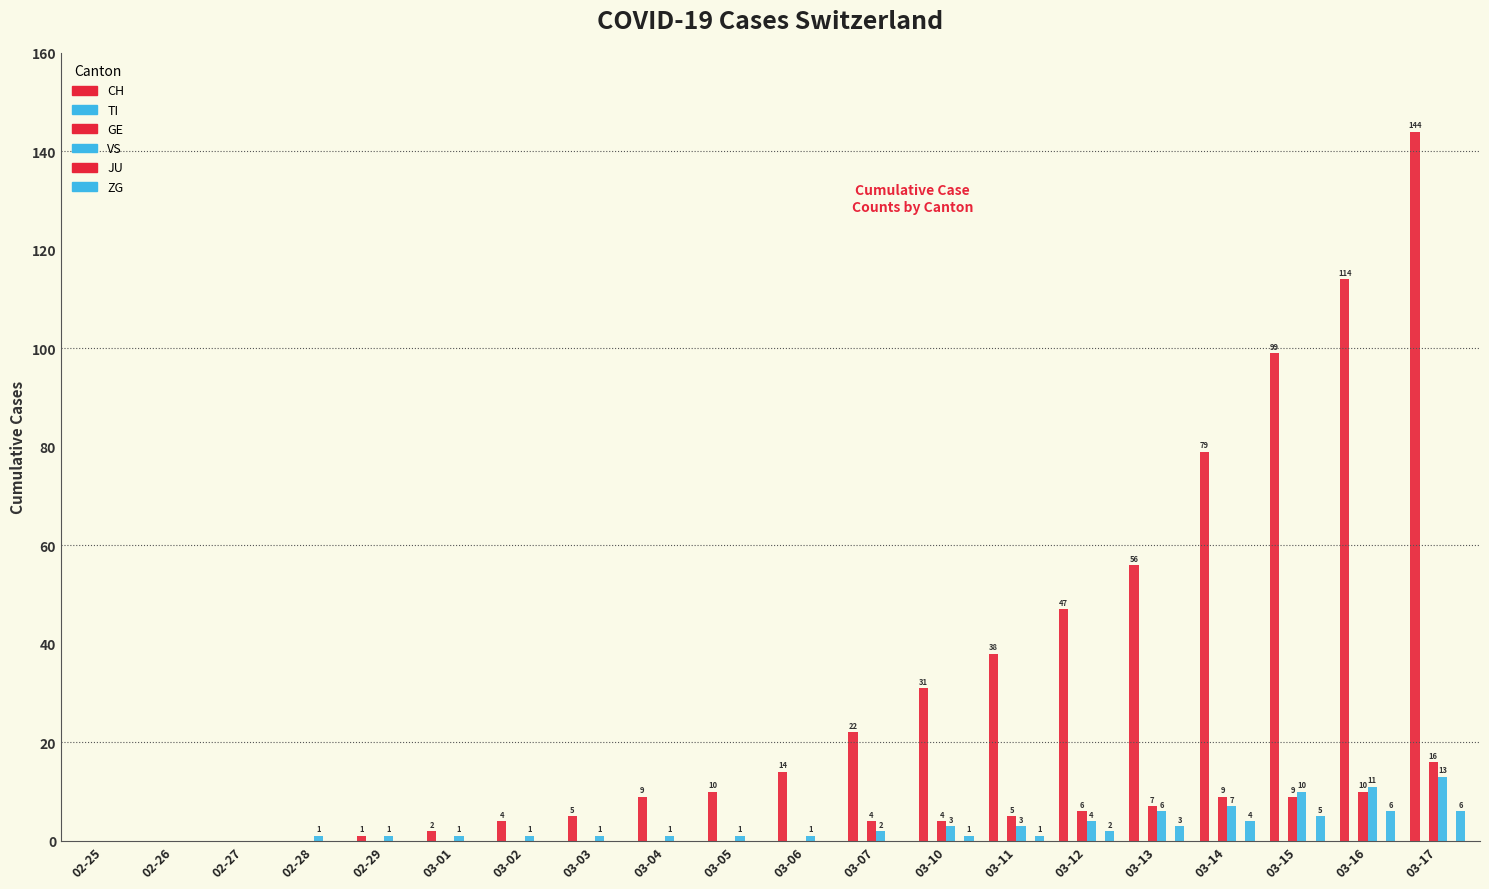

Between 02-26 and 03-14, which is larger?

03-14